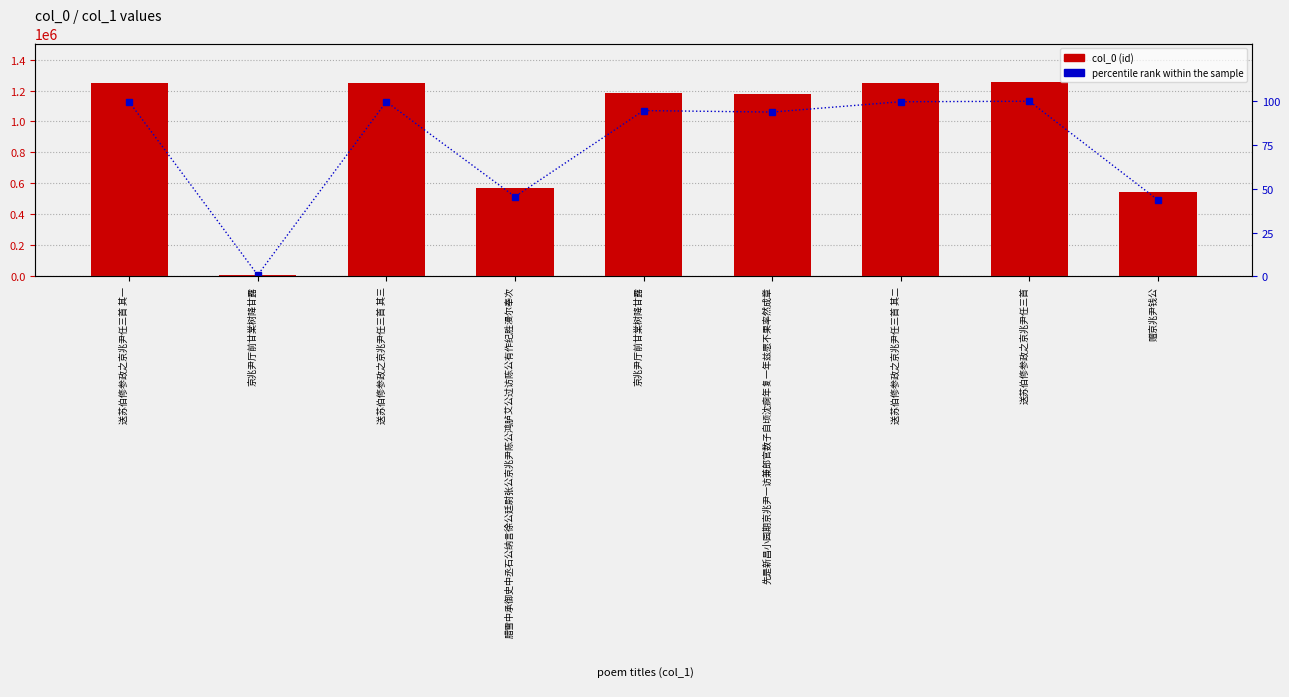

What is the approximate value of col_0 at 京兆尹厅前甘棠树降甘露?

1186433.0